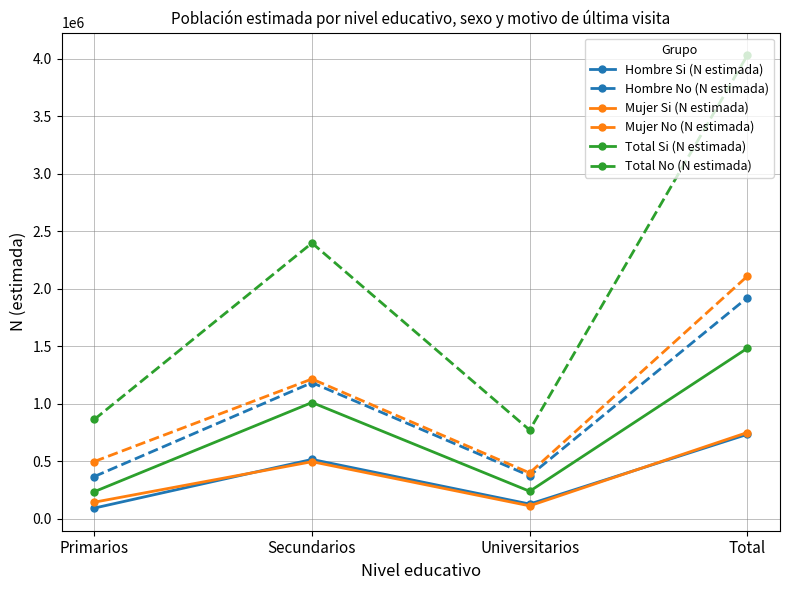

How many lines are shown in the chart?

6